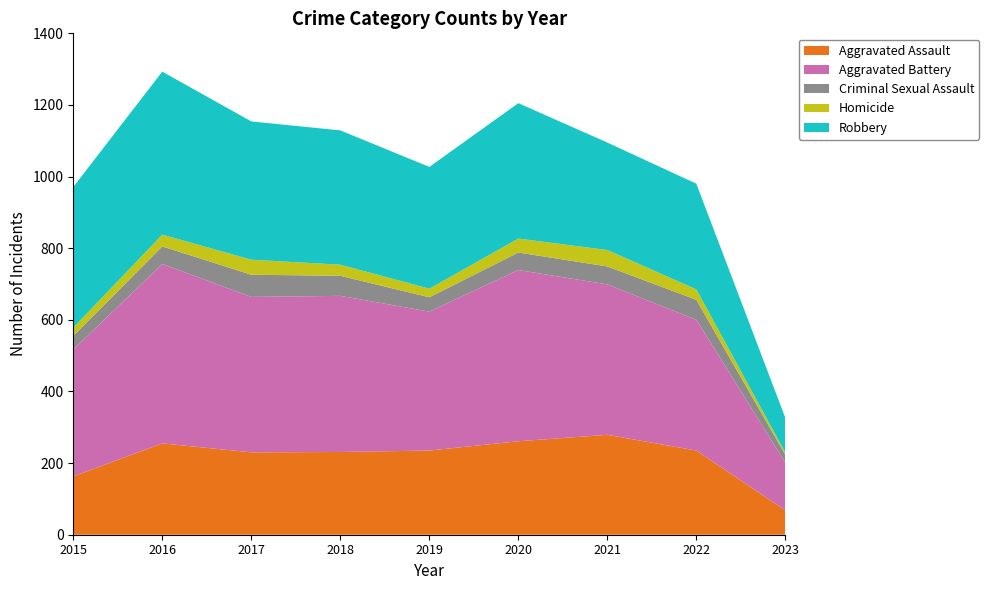

Reading left to right, extract all data points from this chart.

Aggravated Assault: 163	255	230	231	235	261	279	235	68
Aggravated Battery: 354	501	434	436	388	478	420	365	133
Criminal Sexual Assault: 38	49	62	56	40	49	50	56	22
Homicide: 23	33	42	31	24	39	46	29	6
Robbery: 393	455	386	375	340	378	300	295	97